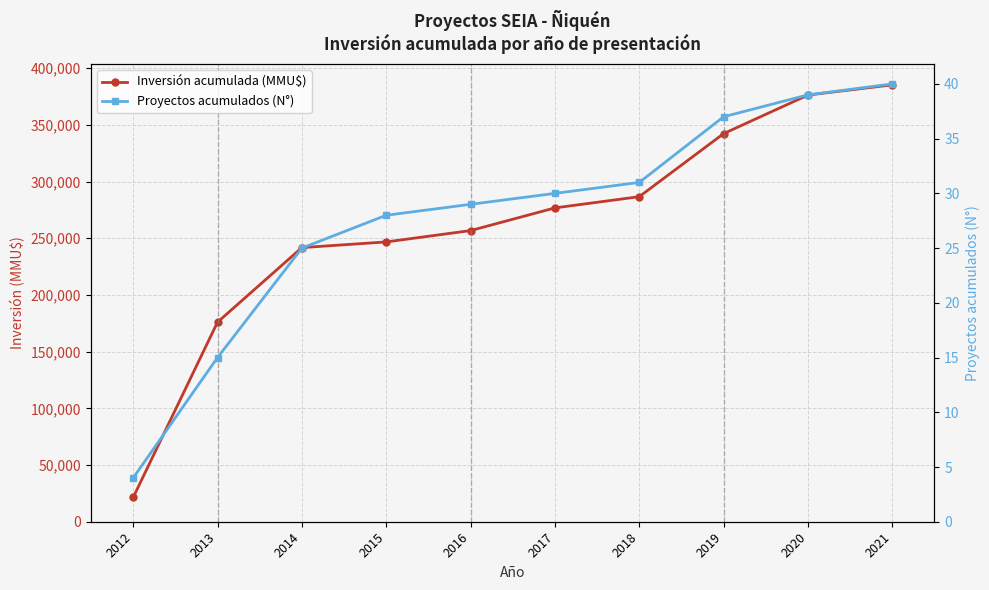

What is the sum of the Inversión acumulada (MMU$) values at 2015 and 2016?

503444